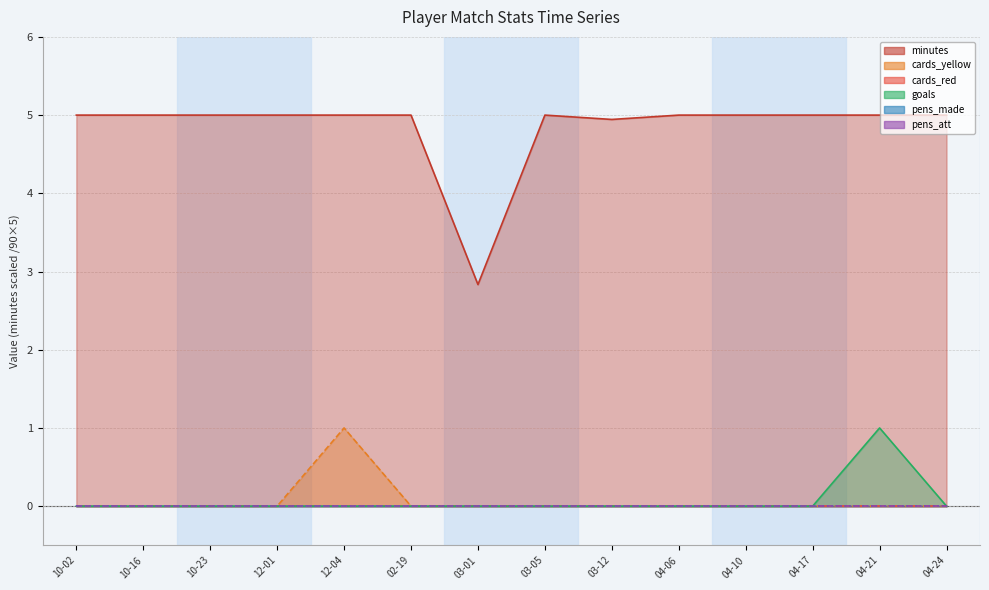

What is the sum of the minutes values at 10-16 and 04-06?

10.0